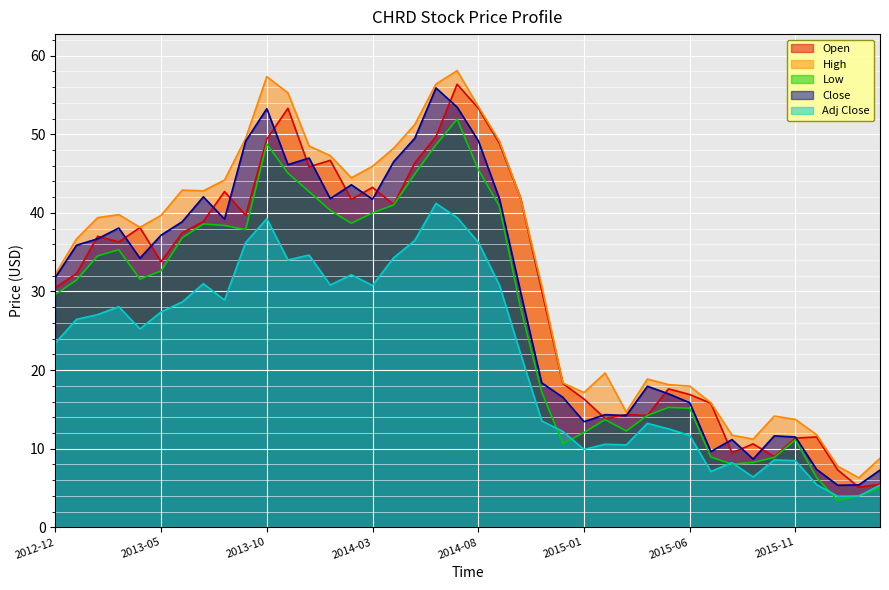

What is the spread (max minus min) of values at 2014-04?

13.9